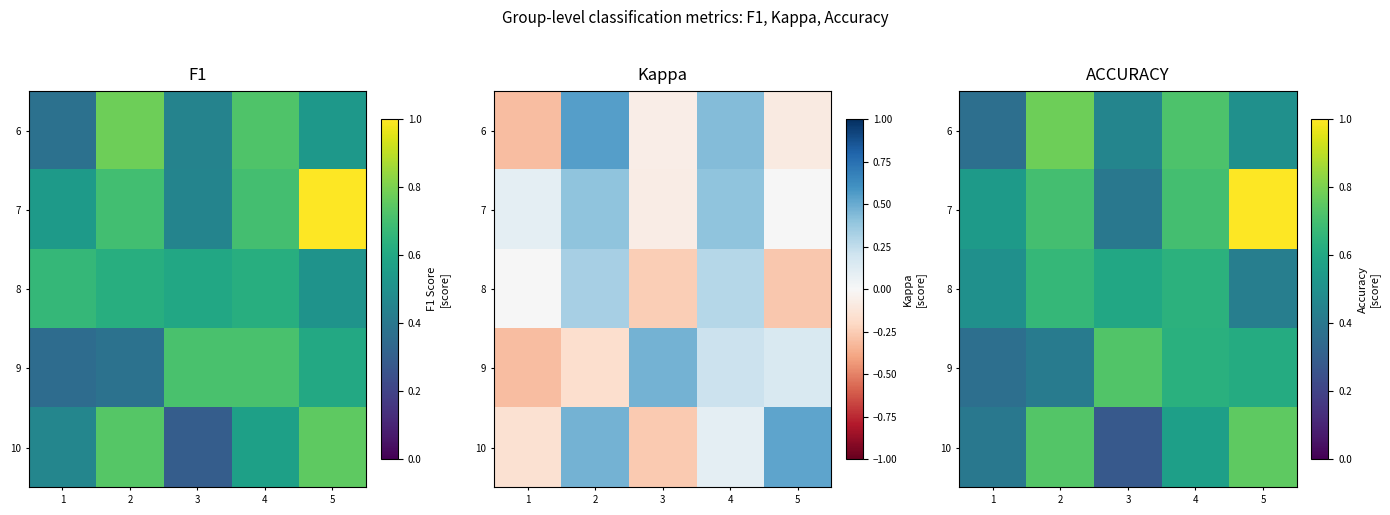

The value of 10 at 2 is 1.0. True or false?

False